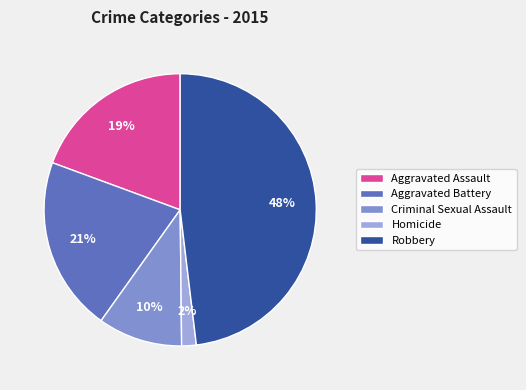

What percentage is the Robbery slice, to the nearest percent?

48%